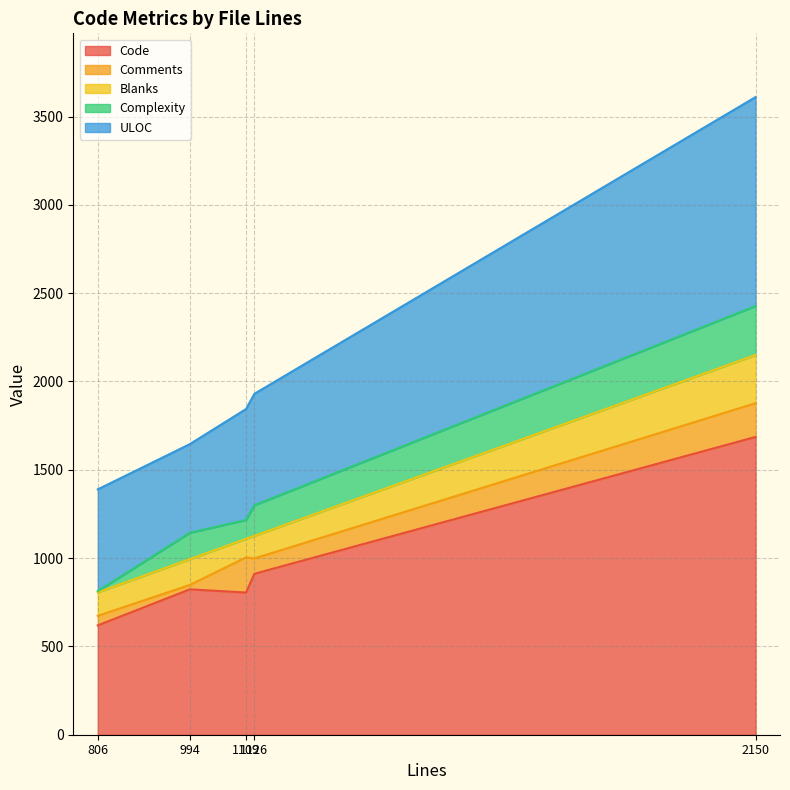

What is the label of the 5th point from the left?

2150